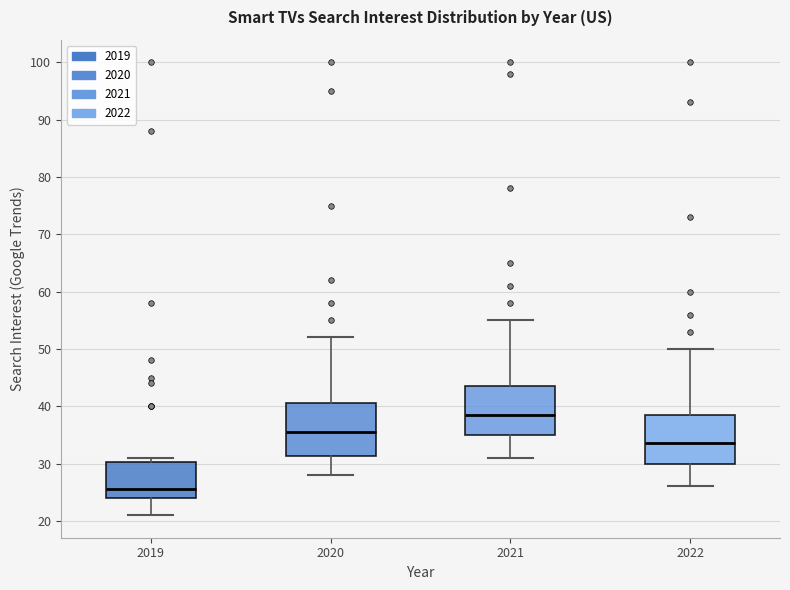

Reading left to right, read every box against the y-axis: the position of its median line, the range the box covers, and the ends of its whiskers. The values are not printed on the chart, so give them approximately, as read against the axis.

2019: median 26, box 24 to 30, whiskers 21 to 31
2020: median 36, box 31 to 41, whiskers 28 to 52
2021: median 39, box 35 to 44, whiskers 31 to 55
2022: median 34, box 30 to 39, whiskers 26 to 50